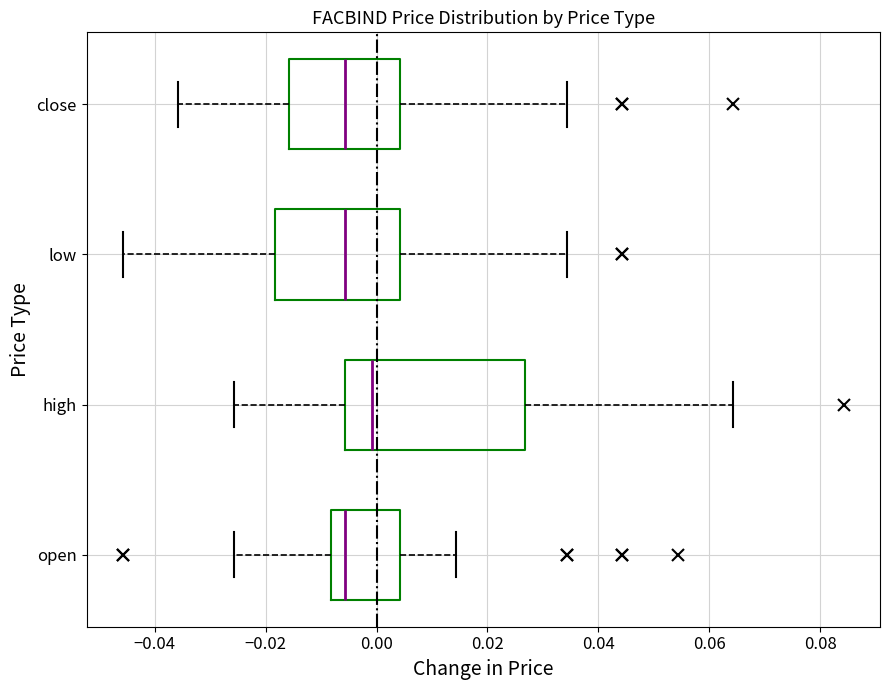

Reading bottom to top, transcribe this box plot: for each box, give where its median line is, the range the box spans, and where its two whiskers end, as read against the x-axis. The values are not printed on the chart, so give them approximately, as read against the axis.

open: median -0.006, box -0.008 to 0.004, whiskers -0.026 to 0.014
high: median 0.000, box -0.006 to 0.026, whiskers -0.026 to 0.064
low: median -0.006, box -0.018 to 0.004, whiskers -0.046 to 0.034
close: median -0.006, box -0.016 to 0.004, whiskers -0.036 to 0.034